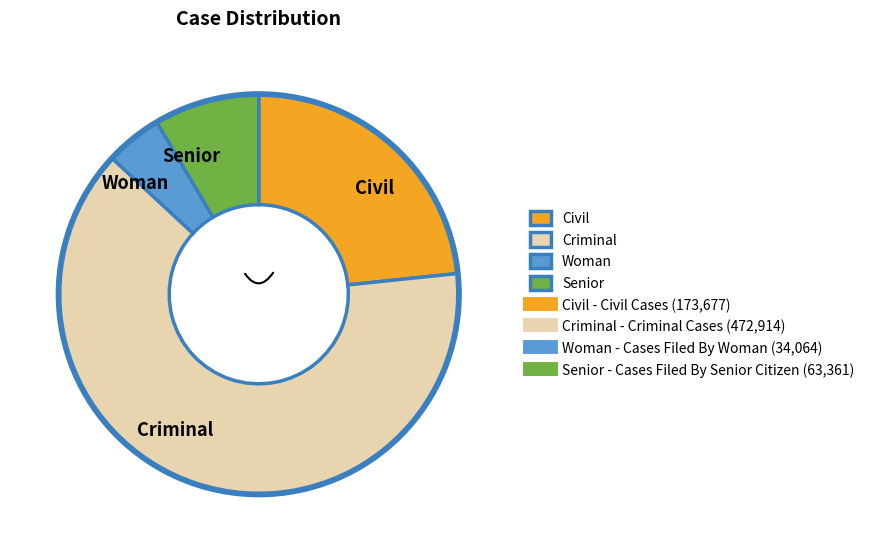

Rank the categories by value from highest to lowest.

Criminal Cases, Civil Cases, Cases Filed By Senior Citizen, Cases Filed By Woman